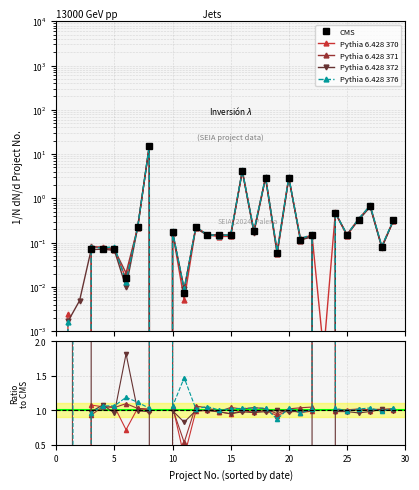

Which series ends up on top after the final intersection of Pythia 6.428 370 and Pythia 6.428 372?

Pythia 6.428 370